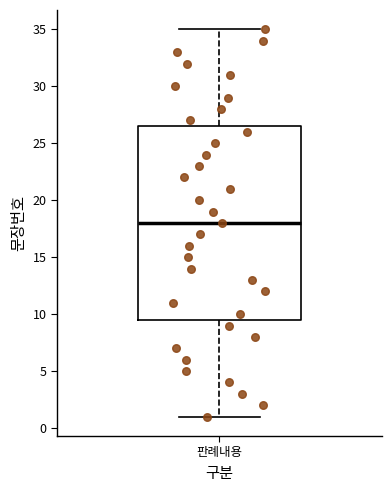

Transcribe this box plot: give where the median line is, the range the box spans, and where the two whiskers end, as read against the y-axis. The values are not printed on the chart, so give them approximately, as read against the axis.

median 18.0, box 9.5 to 26.5, whiskers 1.0 to 35.0